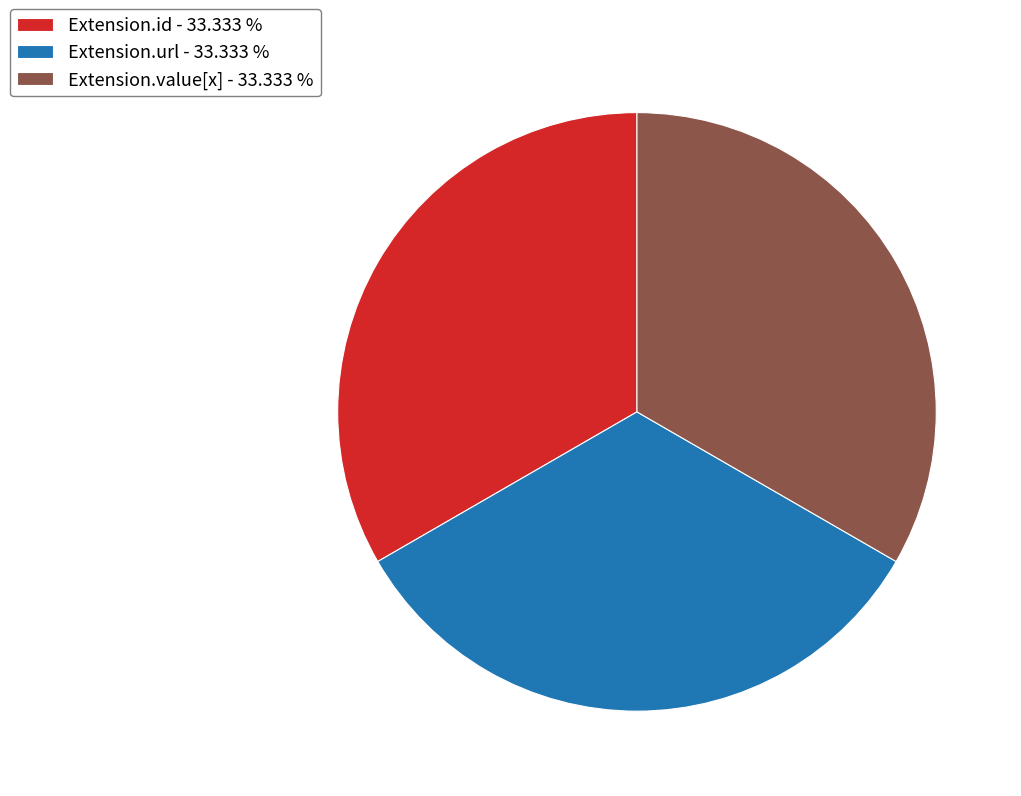

Approximately how many times larger is the value at Extension.url - 33.333 % compared to Extension.value[x] - 33.333 %?

1.0